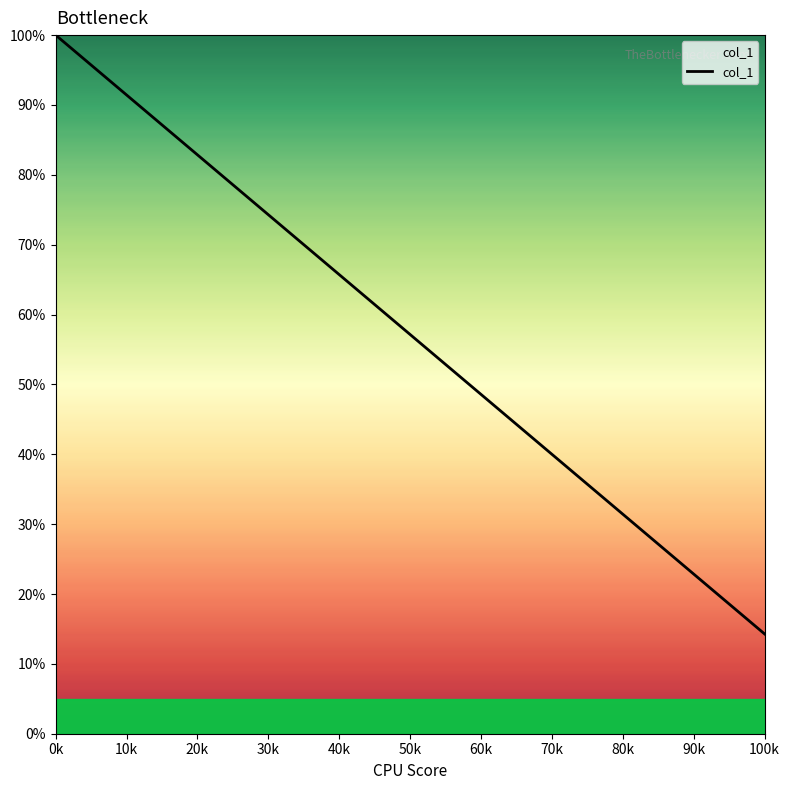

What is the maximum value shown in the chart?

100.0